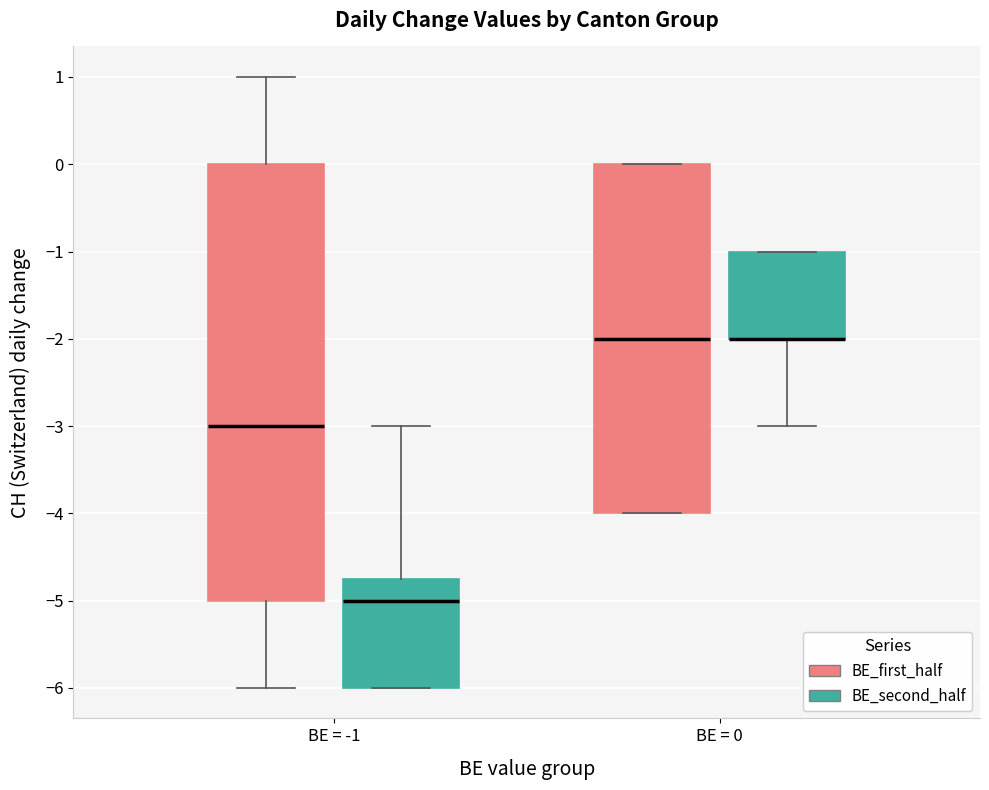

Reading left to right, read every box against the y-axis: the position of its median line, the range the box covers, and the ends of its whiskers. The values are not printed on the chart, so give them approximately, as read against the axis.

BE = -1 (BE_first_half): median -3.0, box -5.0 to 0.0, whiskers -6.0 to 1.0
BE = -1 (BE_second_half): median -5.0, box -6.0 to -4.7, whiskers -6.0 to -3.0
BE = 0 (BE_first_half): median -2.0, box -4.0 to 0.0, whiskers -4.0 to 0.0
BE = 0 (BE_second_half): median -2.0 (drawn on the box's lower edge), box -2.0 to -1.0, whiskers -3.0 to -1.0